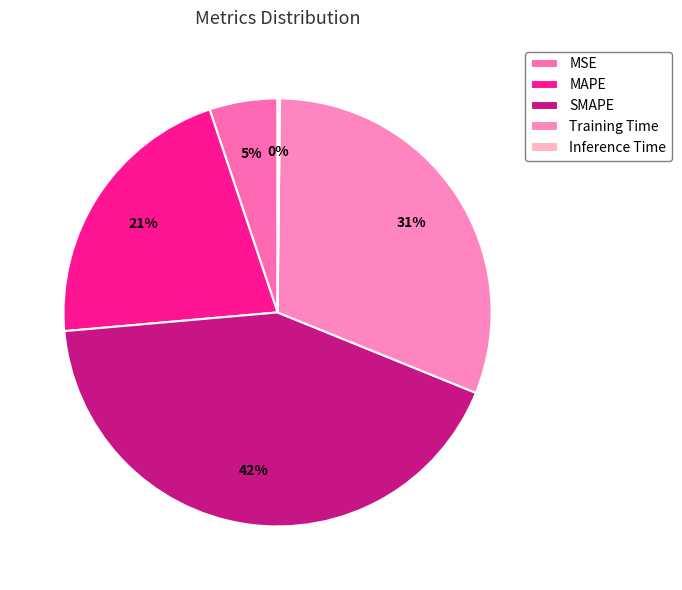

Is it true that Inference Time is 14% of the pie?

False